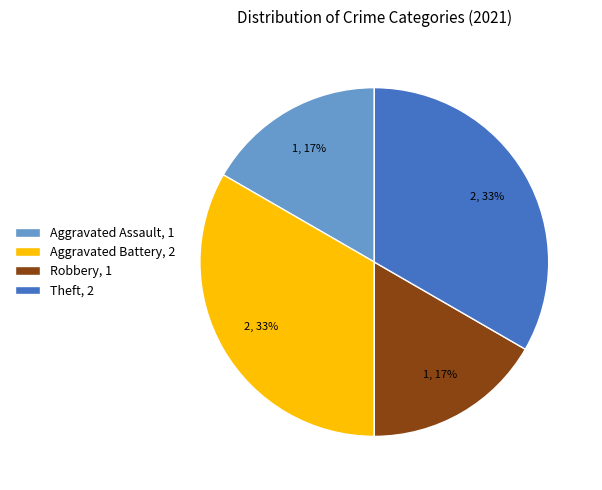

To the nearest percent, what is the average slice percentage?

25%